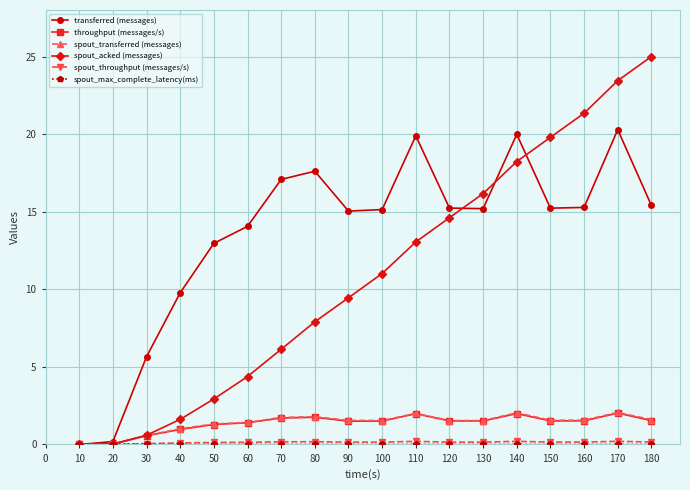

Which series has the largest total across all categories?

transferred (messages)